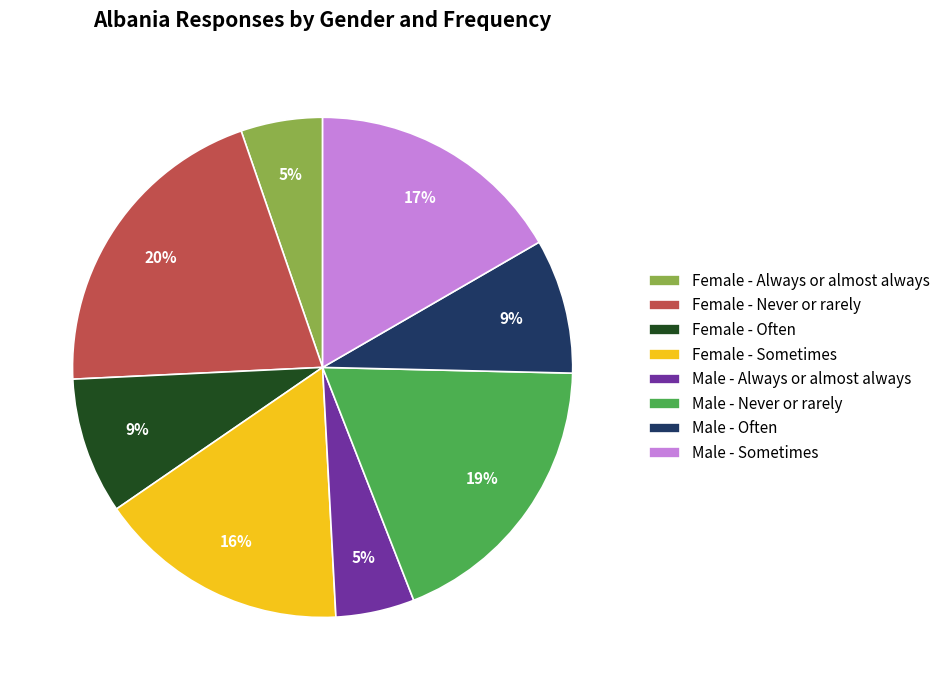

Is the sum of Female - Sometimes and Male - Often greater than half?

No